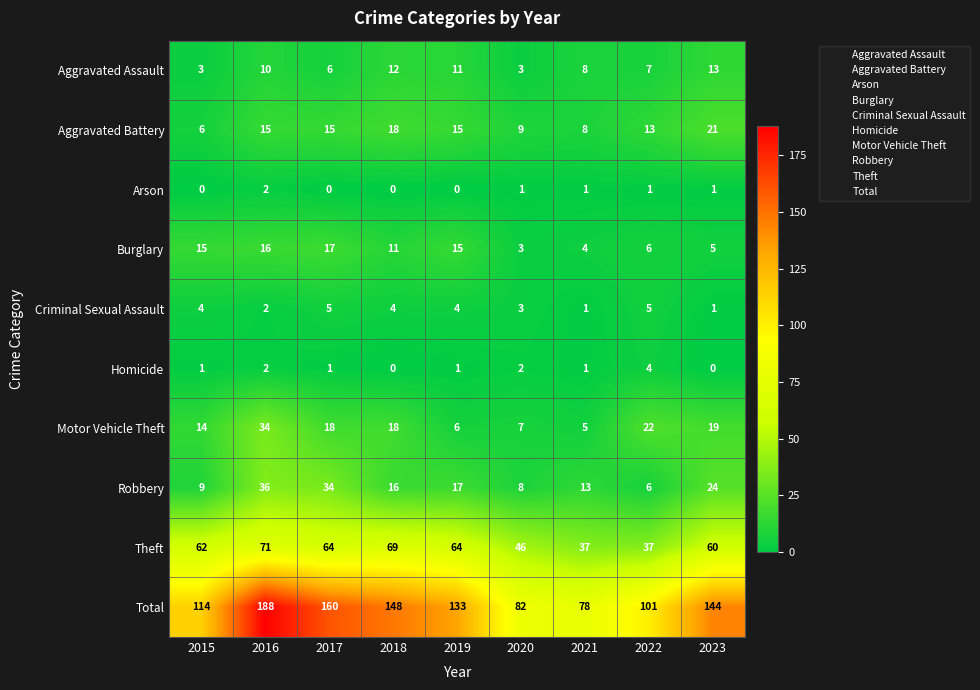

At how many categories does at least one series exceed 33?

9